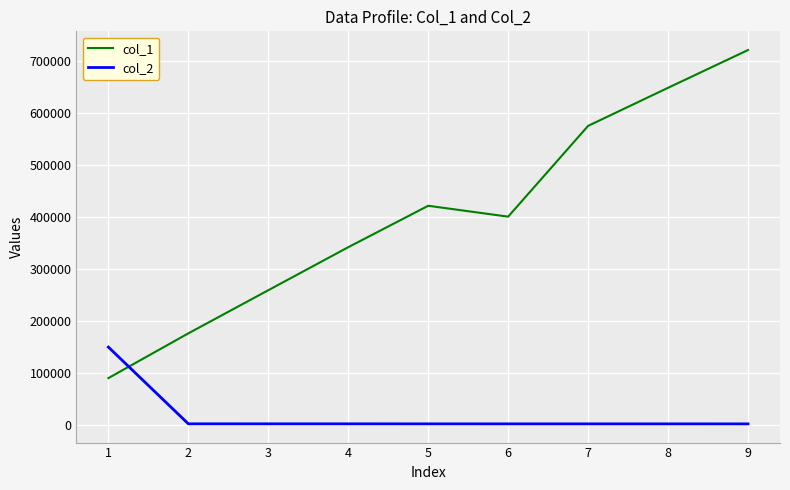

What is the difference between the second highest and minimum values in the col_2 series?

130